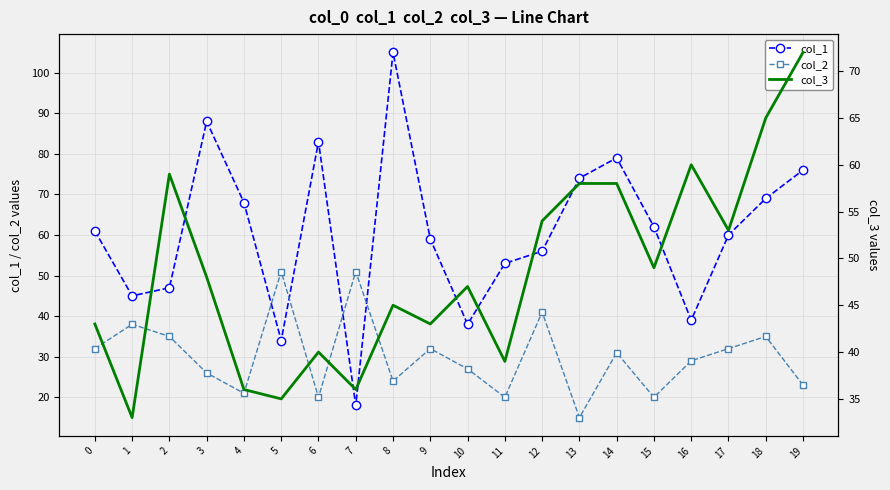

Is it true that col_1 equals 51 at 10?

False